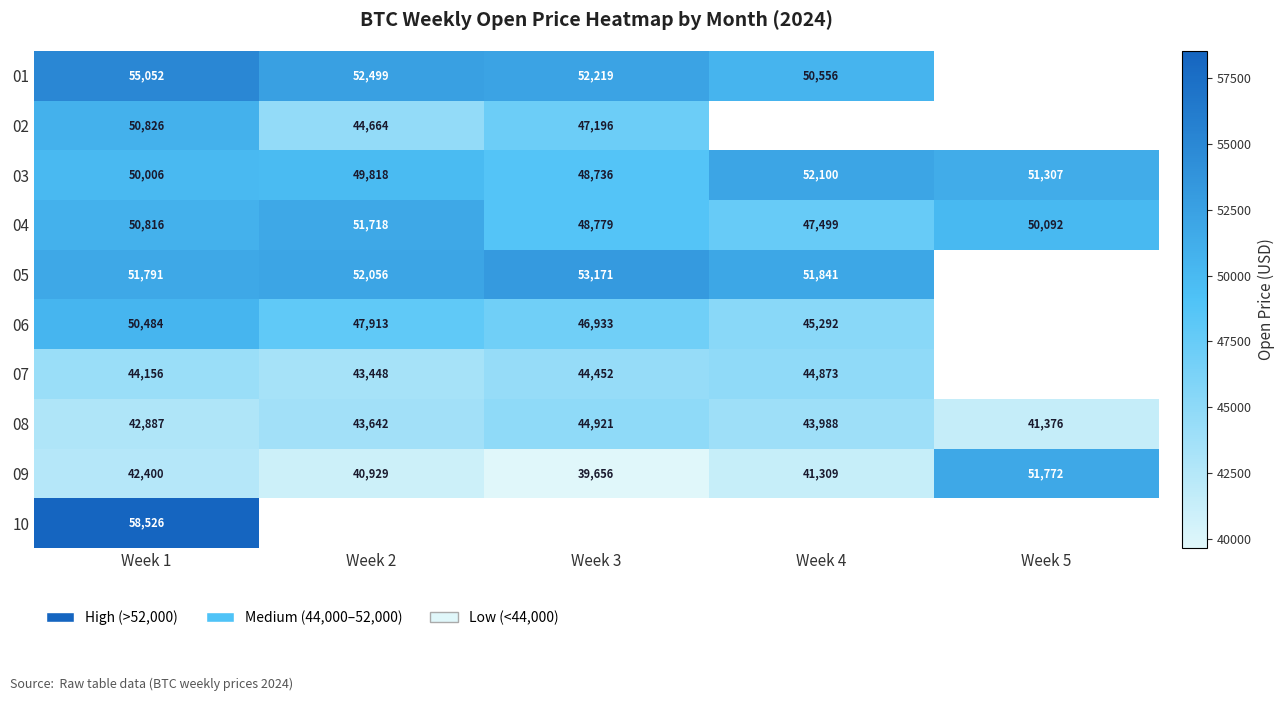

List the labels in order of 03 value, largest first.

Week 4, Week 5, Week 1, Week 2, Week 3